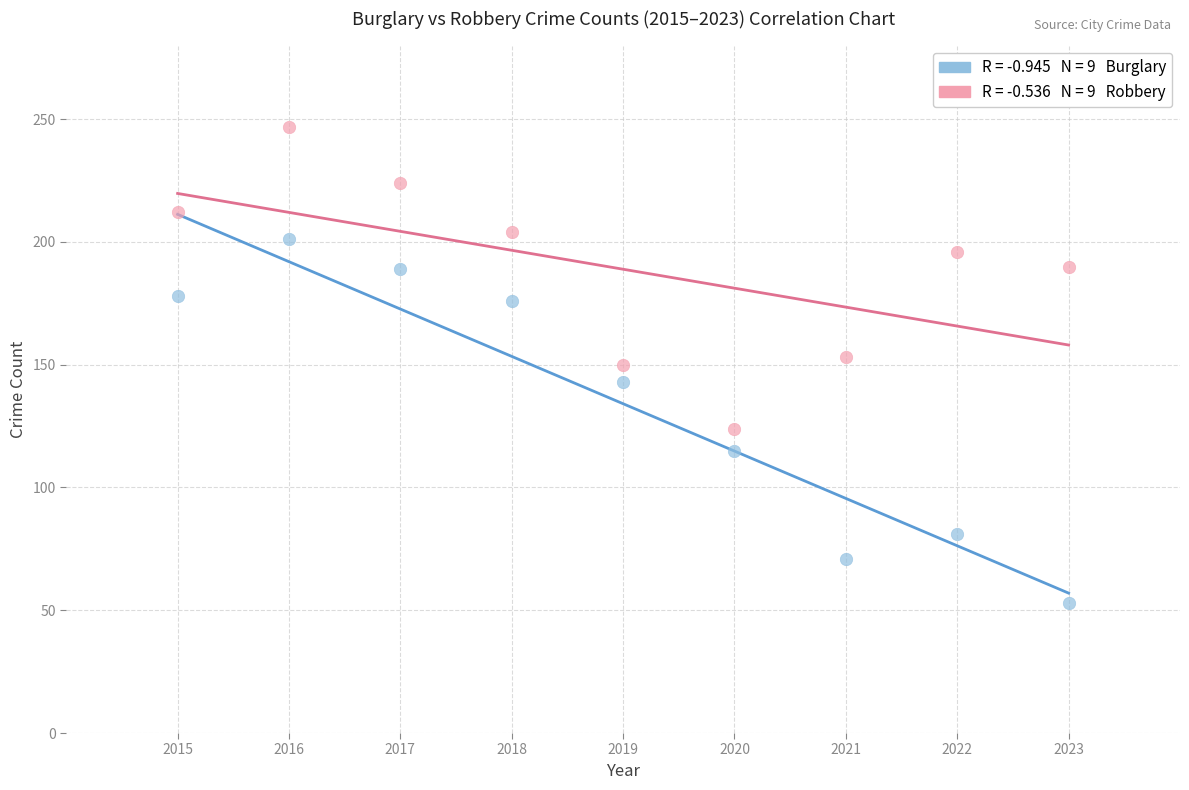

Across all data points, what is the range of X values (max minus min)?

8